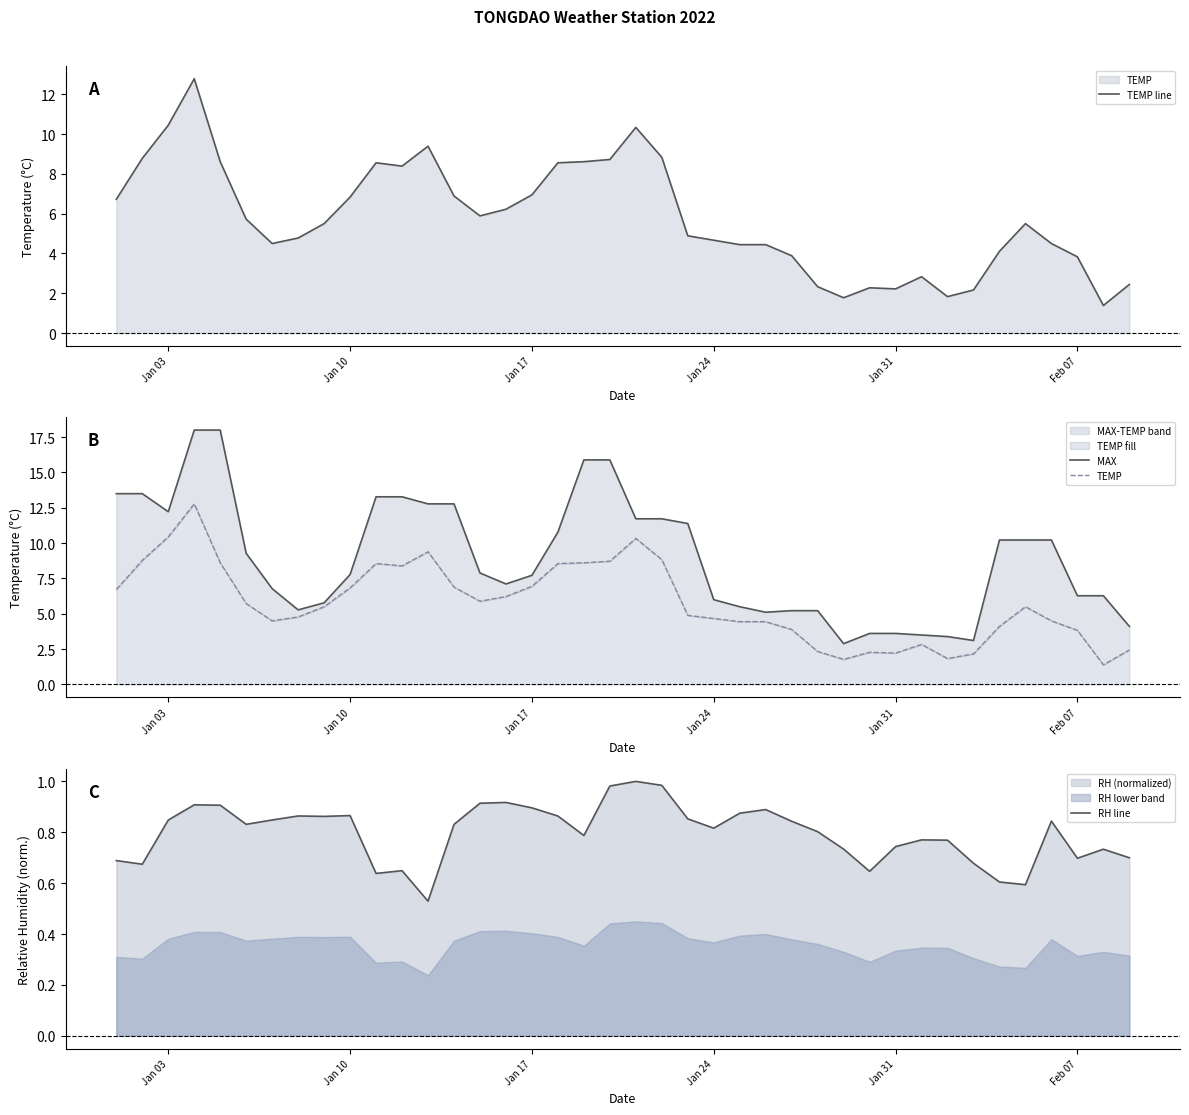

What is the maximum value for RH line?

1.0